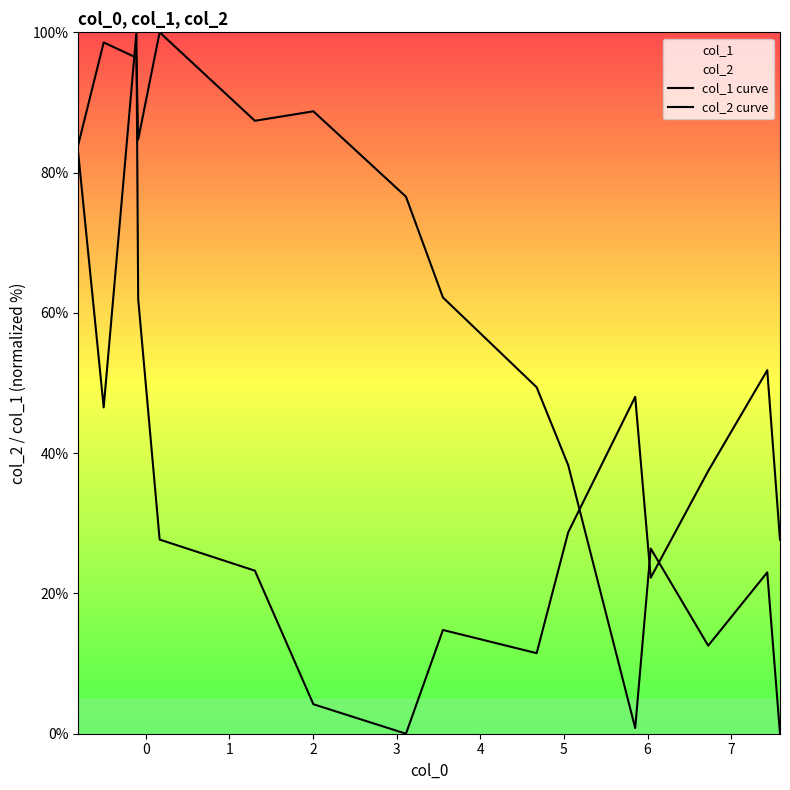

Rank the series by their average value, from lowest to highest.

col_2 curve, col_1 curve